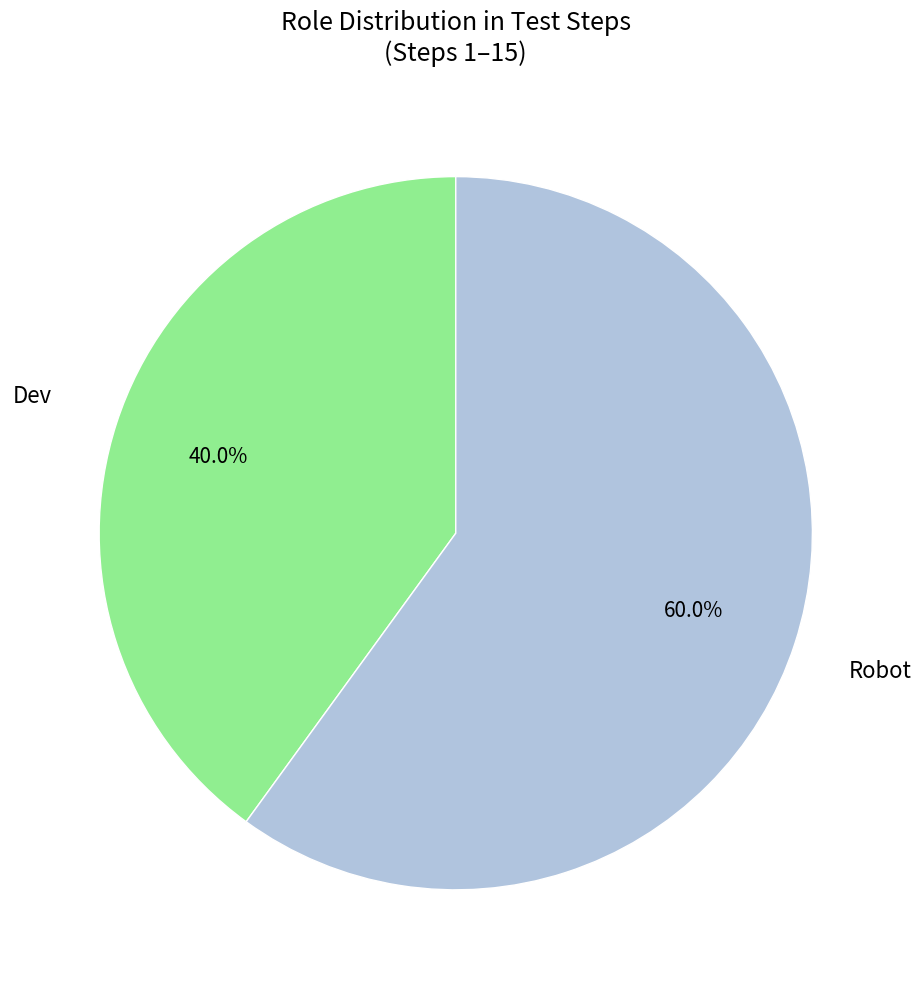

How many slices are in this pie chart?

2